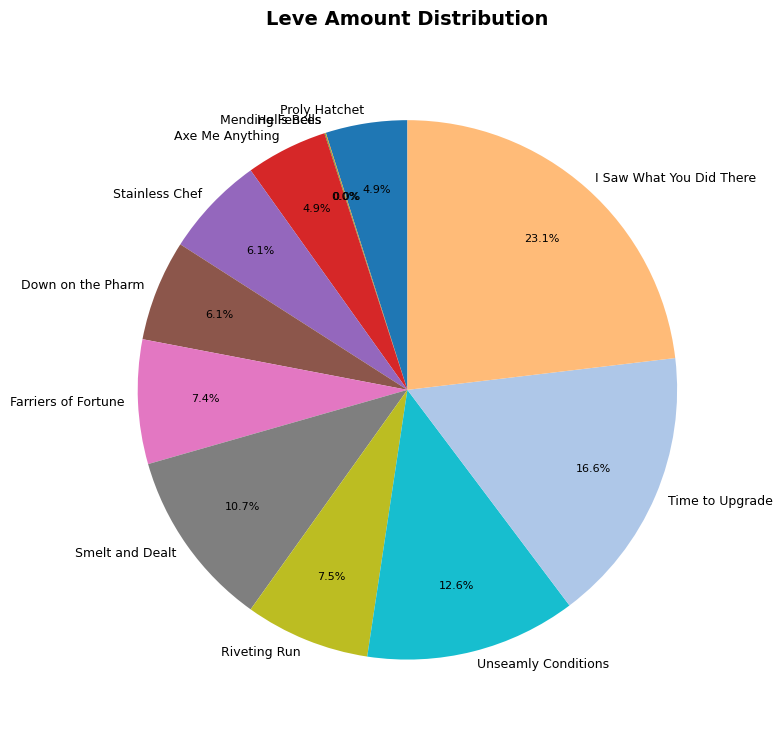

What is the ratio of the value at Unseamly Conditions to the value at Proly Hatchet?

2.6